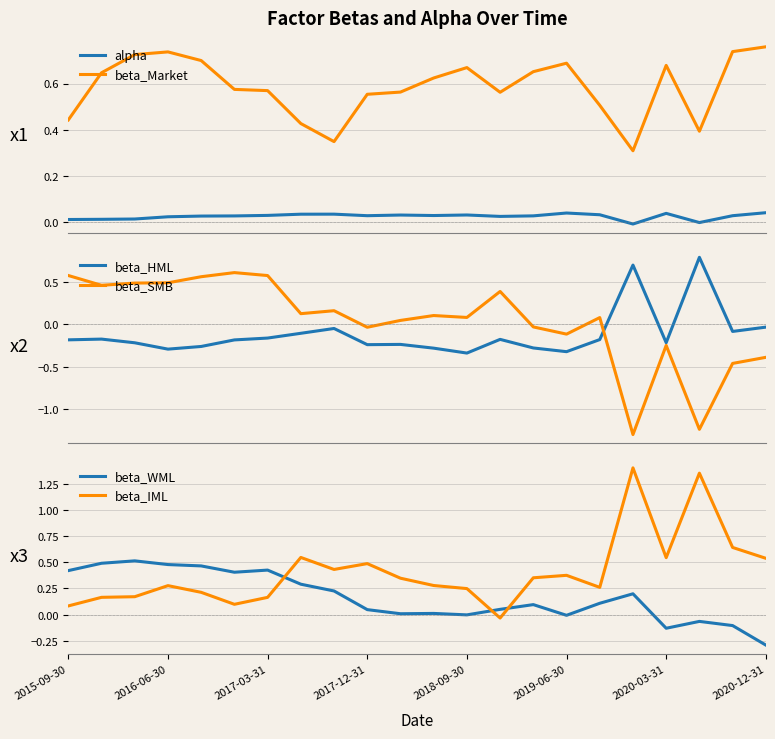

True or false: beta_Market and alpha cross at least once.

False